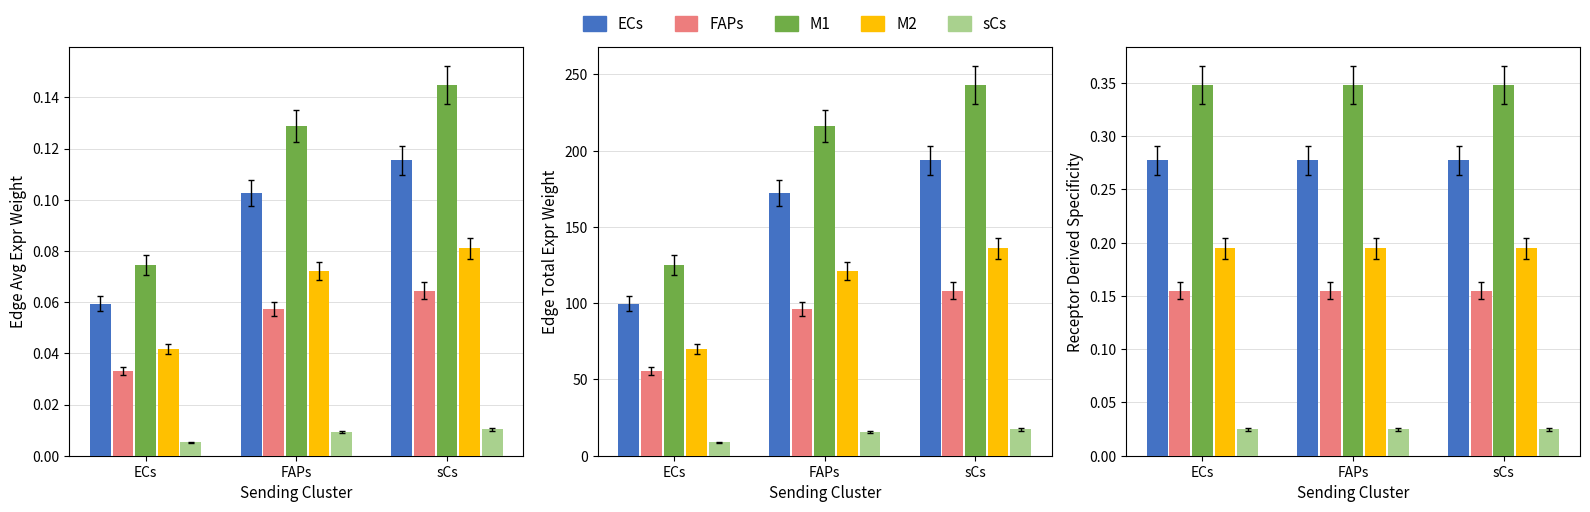

At which category is the sum across all series the highest?

ECs